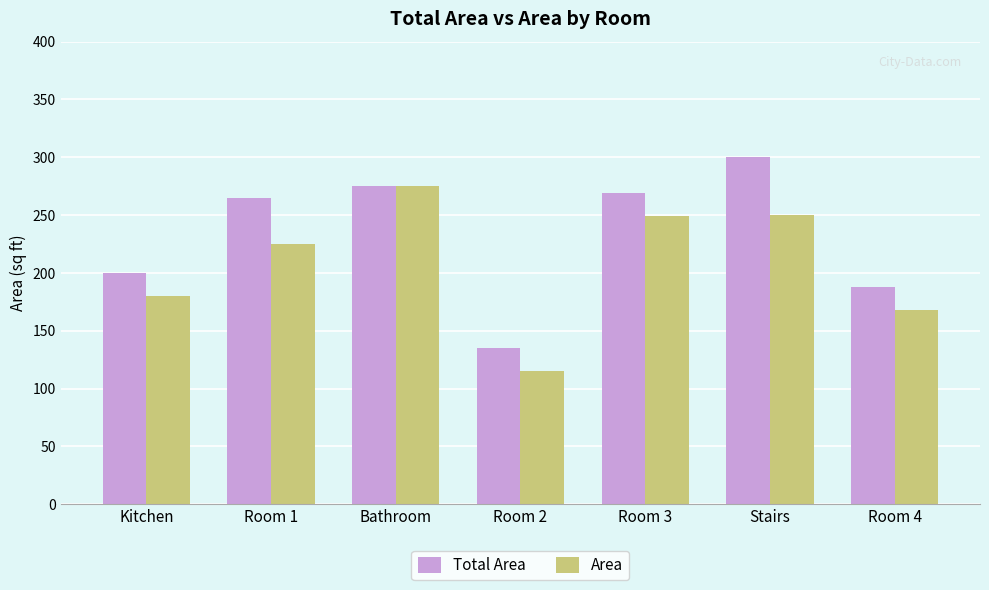

What is the sum of the Total Area values at Room 1 and Stairs?

565.0